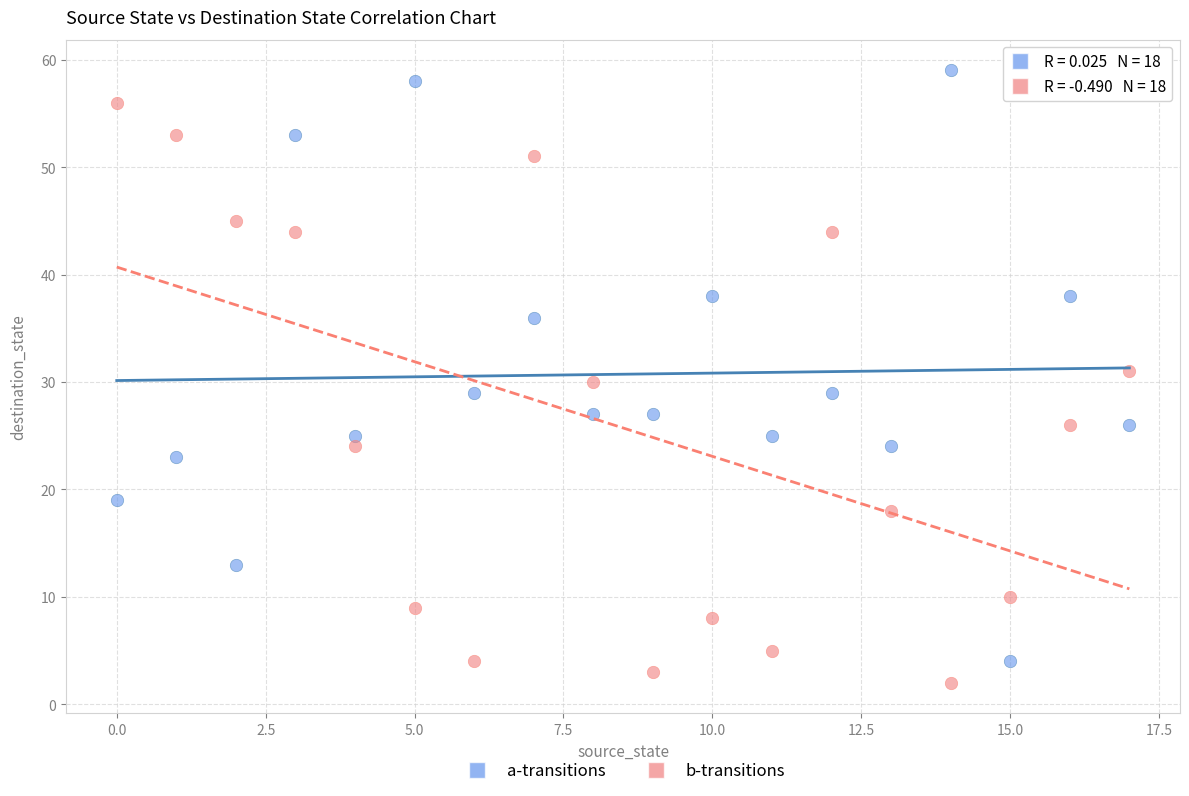

Which series has the widest spread of Y values?

a-transitions